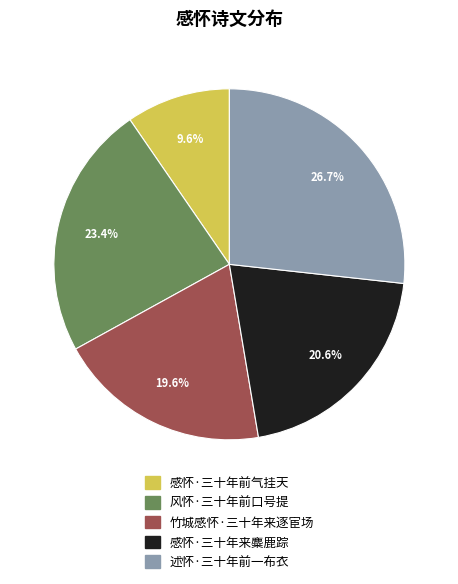

Which category has the smallest portion of the pie?

感怀·三十年前气挂天